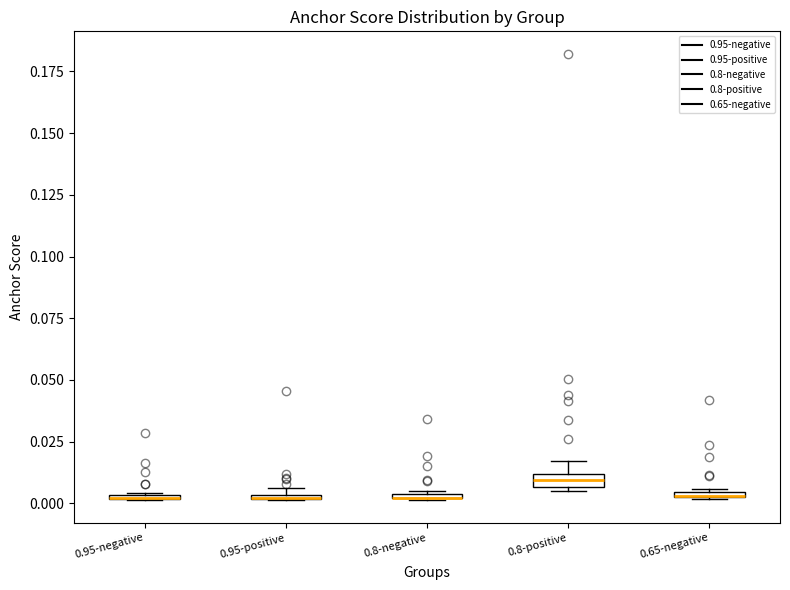

Where is the upper edge of the box for 0.65-negative on the y-axis? The values are not printed on the chart, so give them approximately, as read against the axis.

0.005